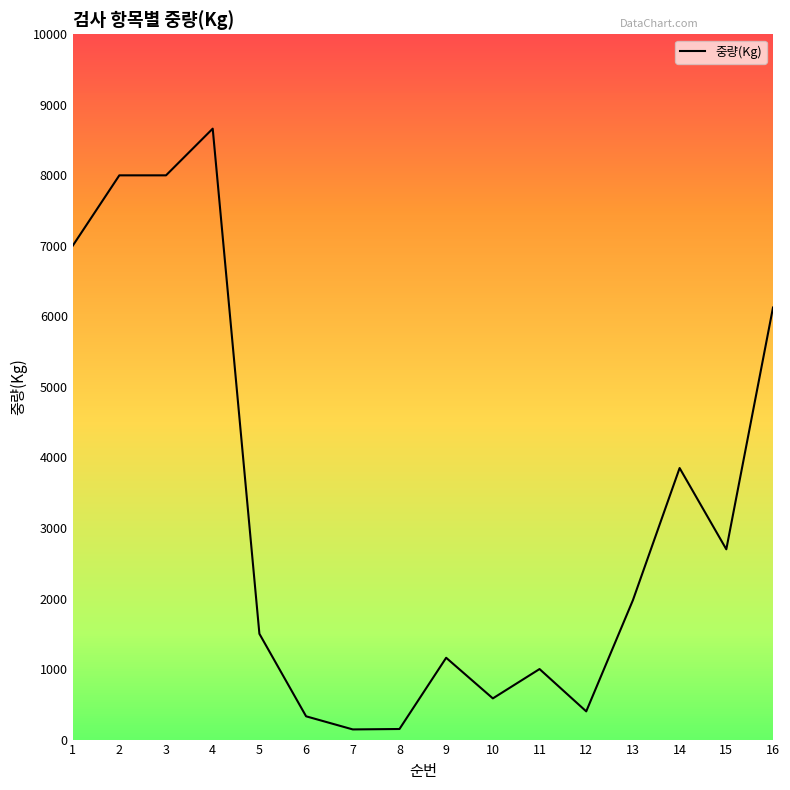

True or false: the data has more than 1 interior local peaks.

True